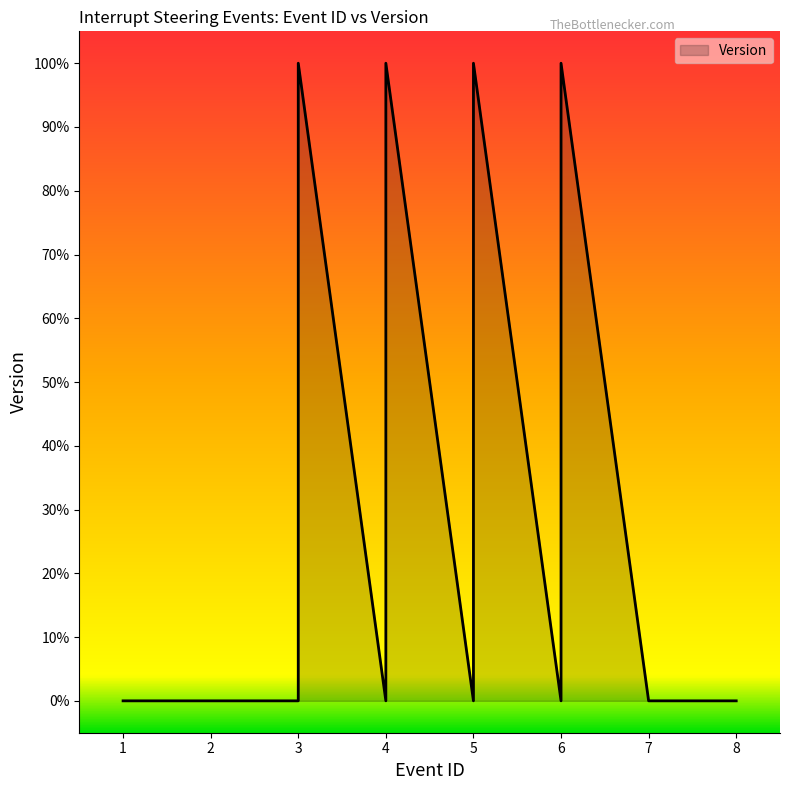

What is the greatest value displayed?

1